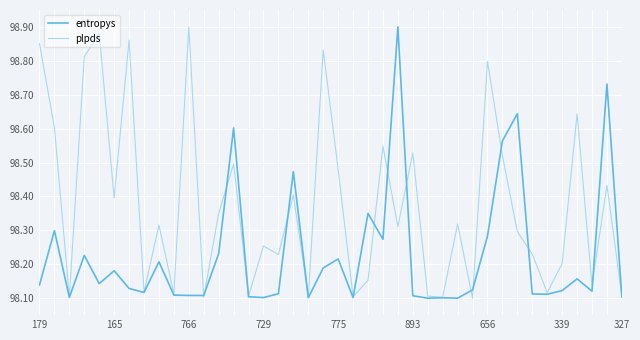

Rank the series by their average value, from lowest to highest.

entropys, plpds